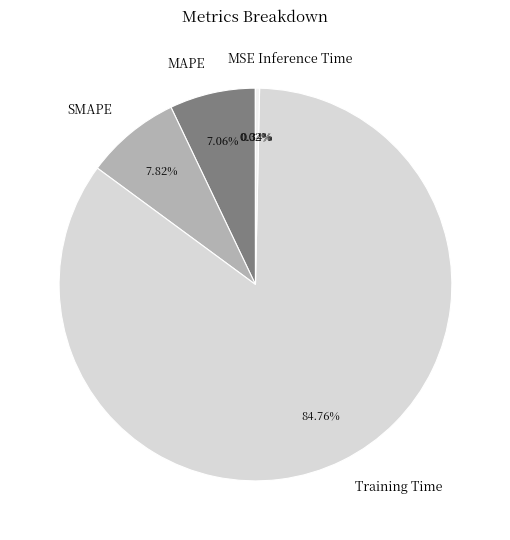

To the nearest percent, what is the combined percentage of MAPE and Inference Time?

7%